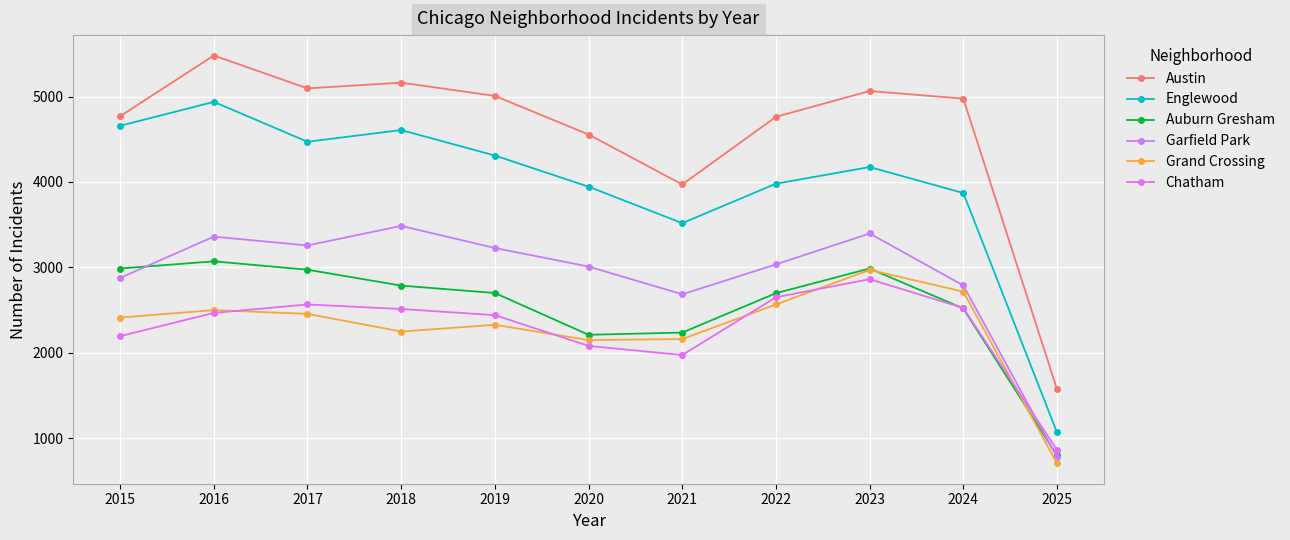

What is the total value across all series at 2025?

5783